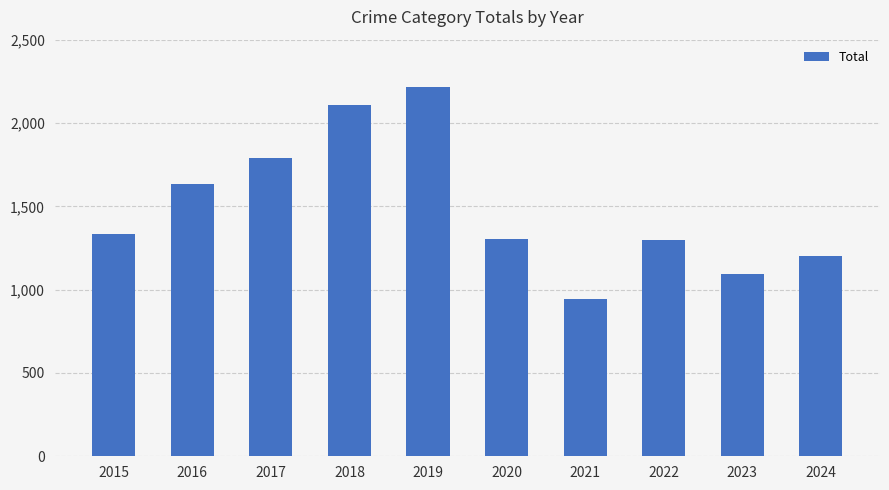

How many data points are less than 1331?

5